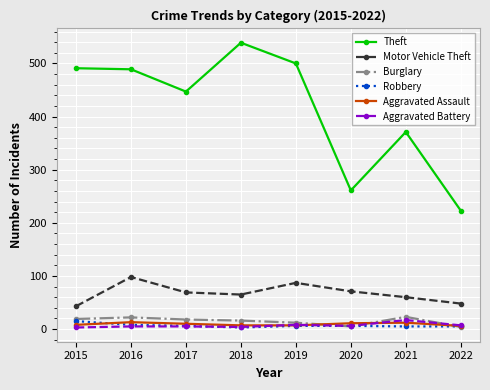

Is the value of Burglary at 2017 greater than the value of Aggravated Battery at 2018?

Yes